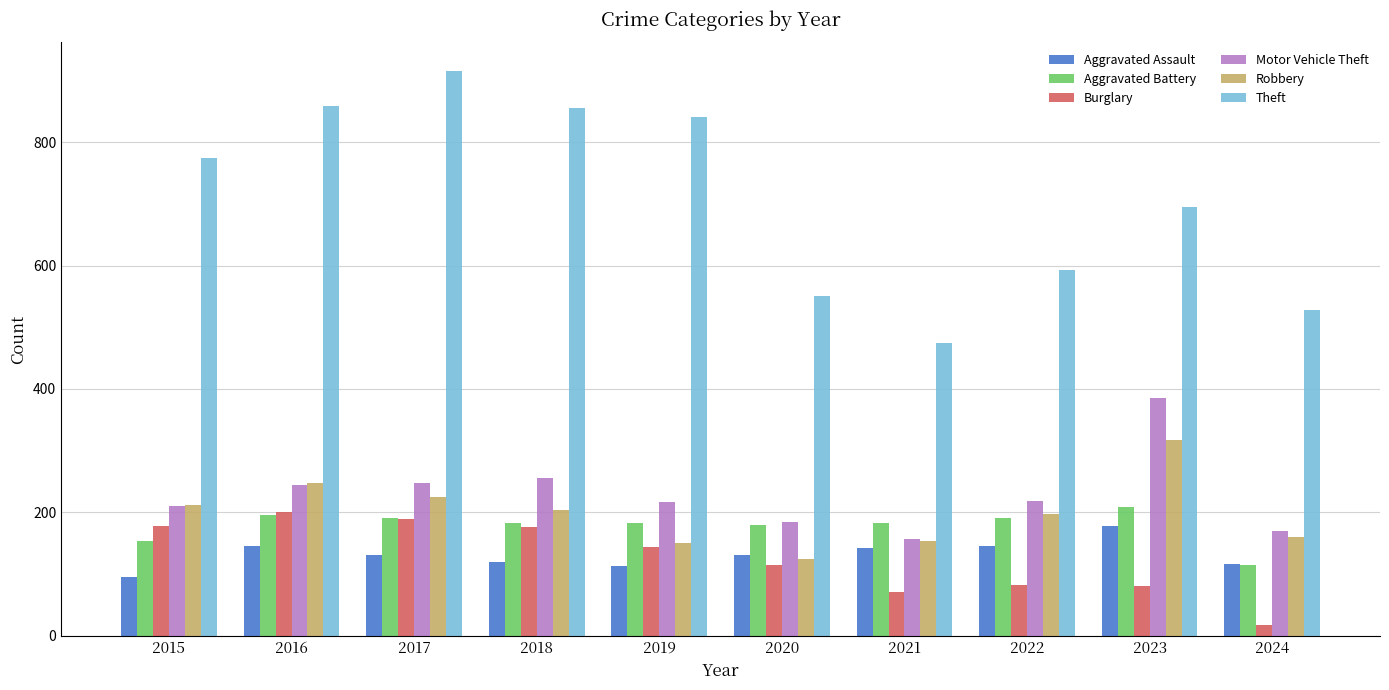

Which category has the highest value in the Motor Vehicle Theft series?

2023